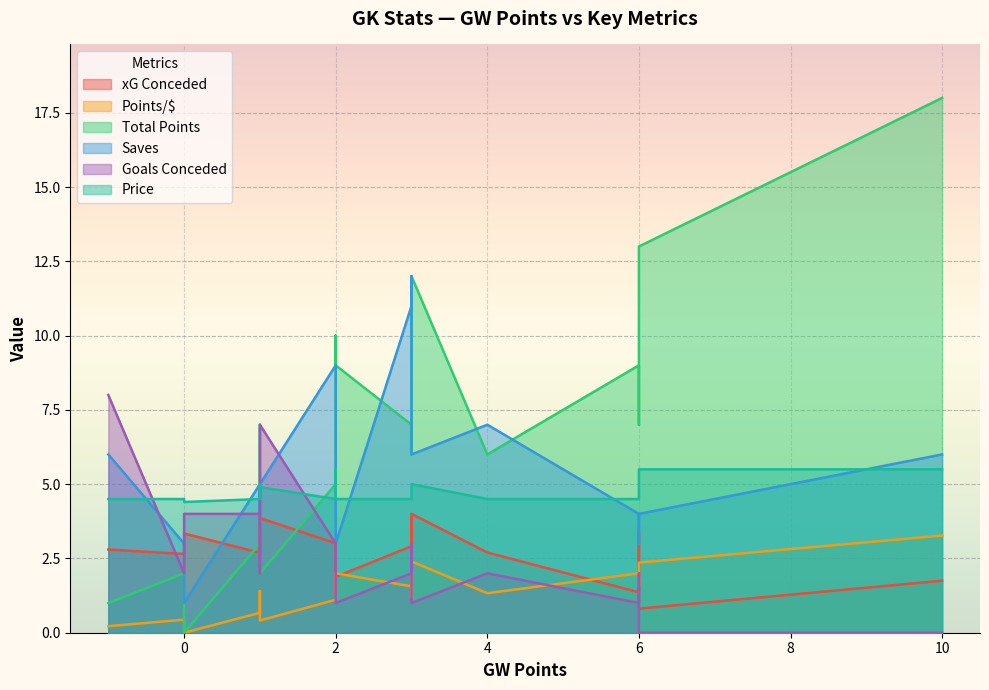

What is the difference between the Total Points values at 6 and 2?

4.0